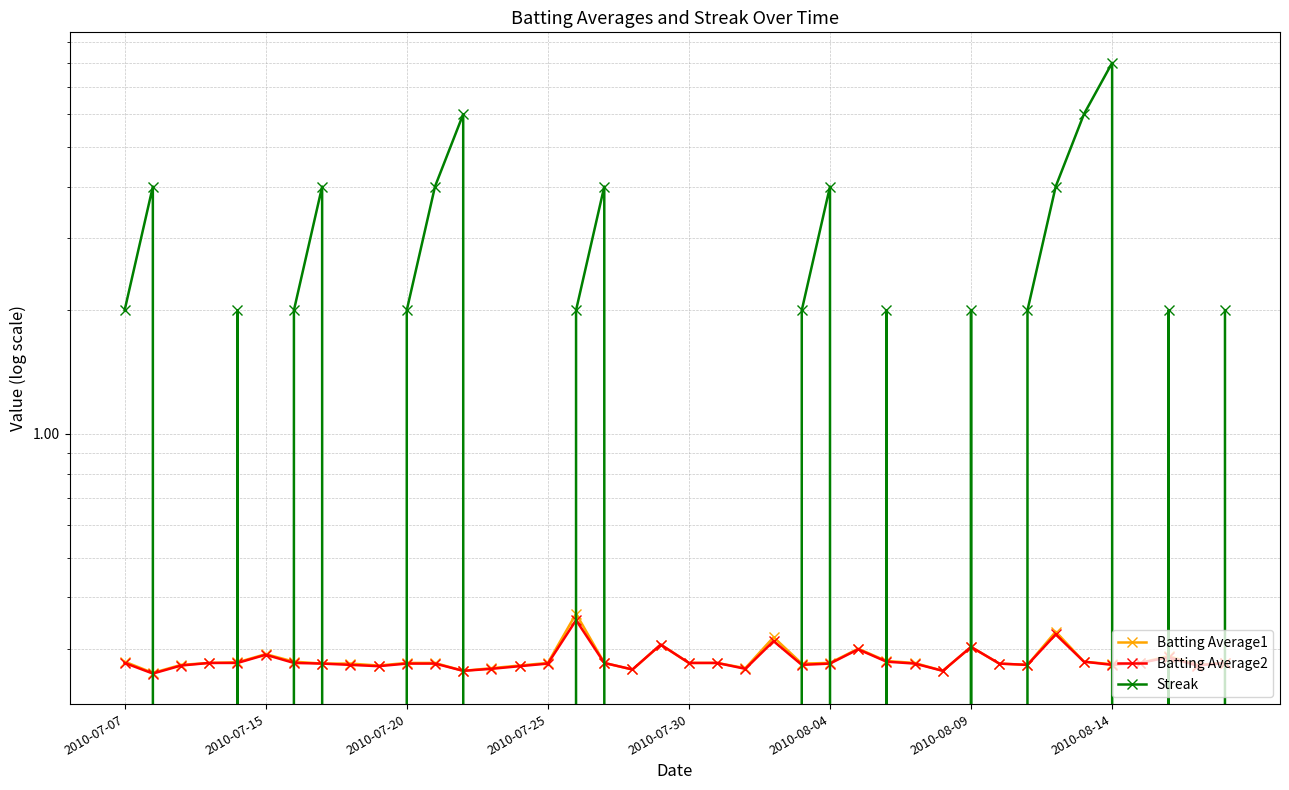

Which series ends up on top after the final intersection of Streak and Batting Average1?

Streak